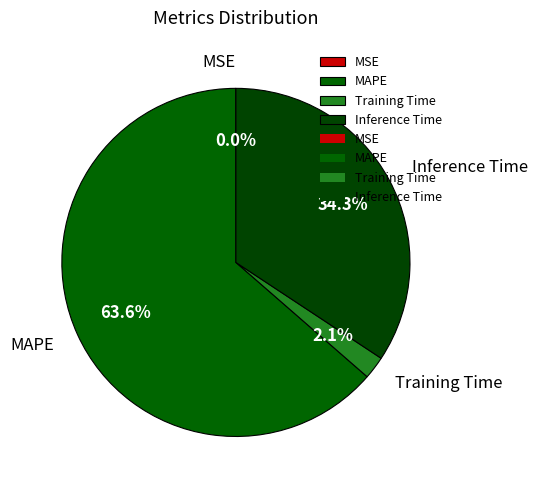

To the nearest percent, what is the average slice percentage?

25%